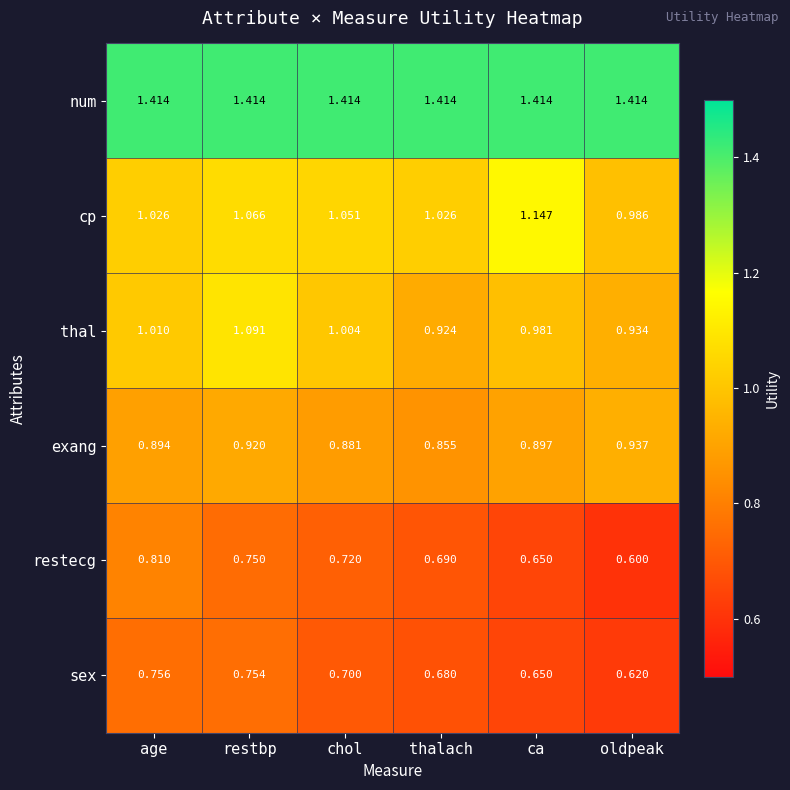

Which series has the widest spread of values?

restecg